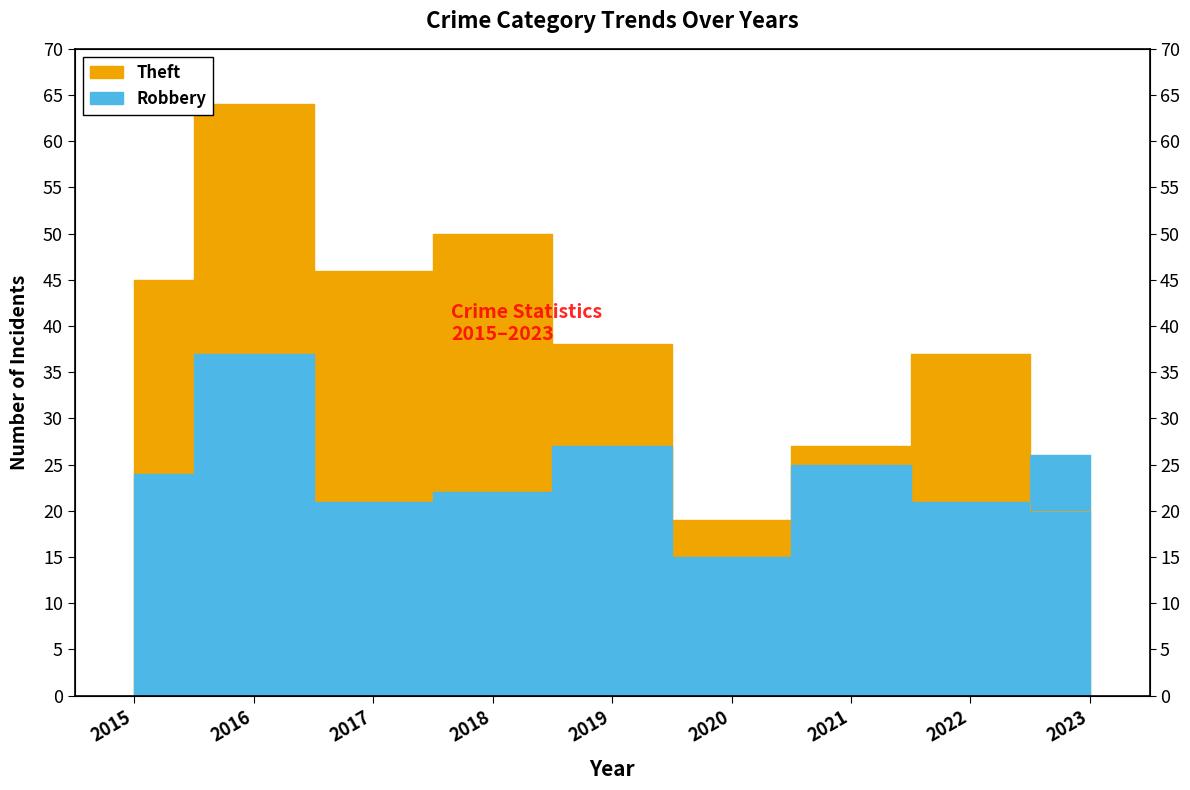

Which has a higher value, 2015 or 2023?

2015